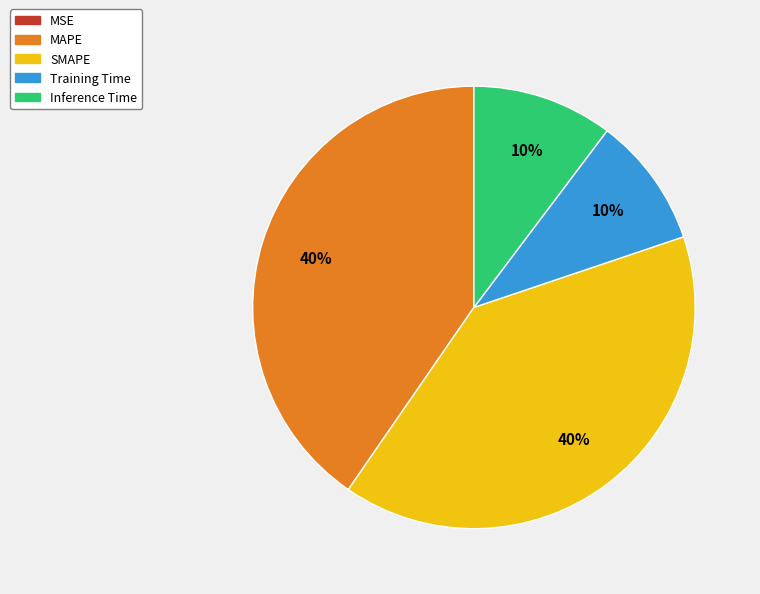

Is it true that Training Time is 10% of the pie?

True